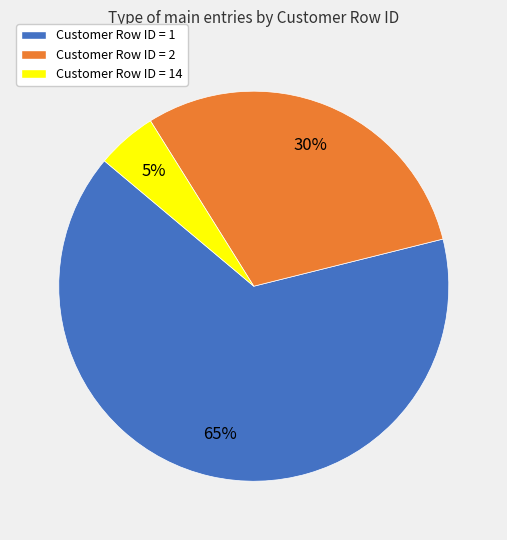

What percentage is the Customer Row ID = 14 slice, to the nearest percent?

5%